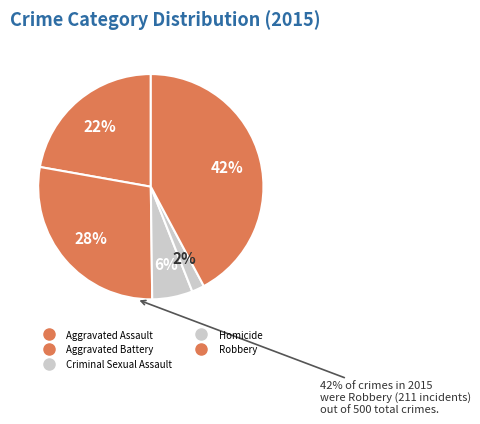

To the nearest percent, what percentage of the pie is Homicide?

2%